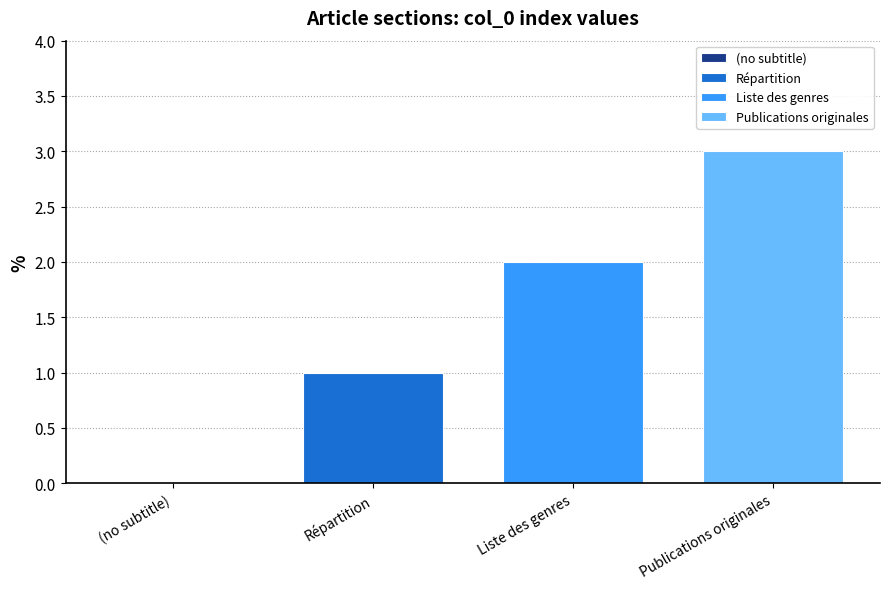

Is it true that Répartition equals 1 at Liste des genres?

True